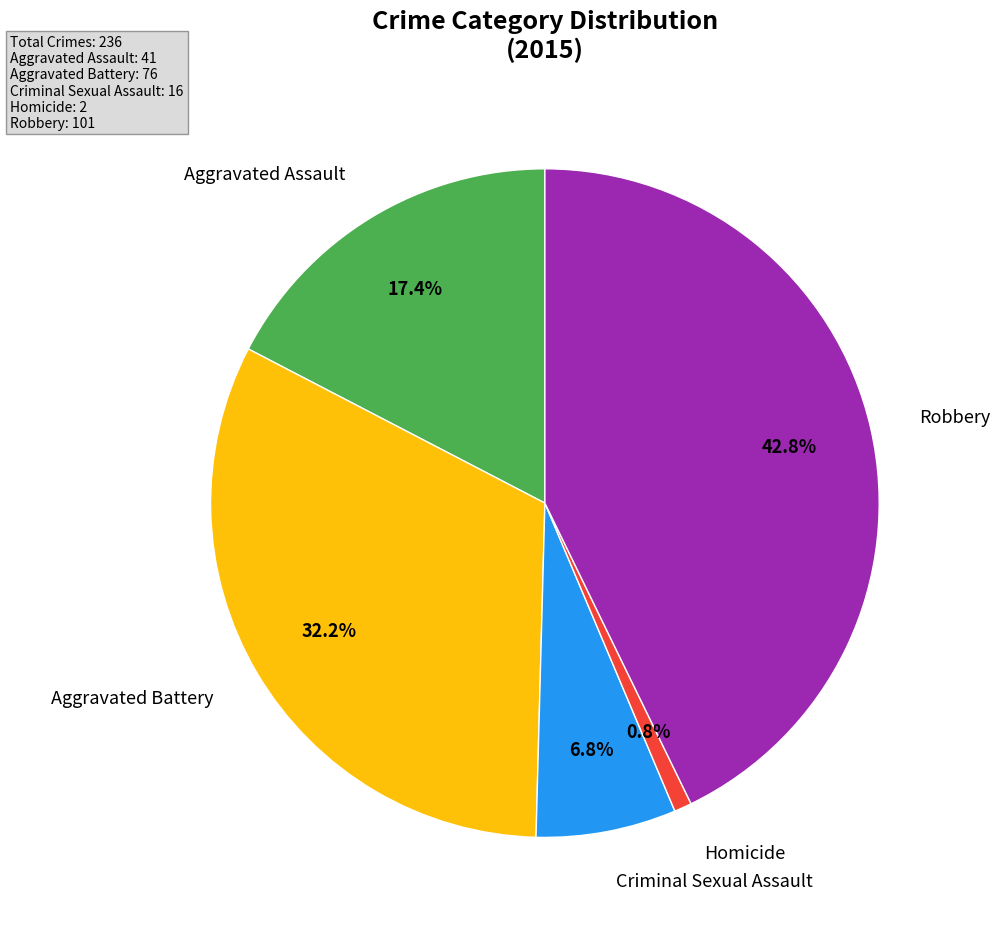

Is there a majority slice in this chart?

No